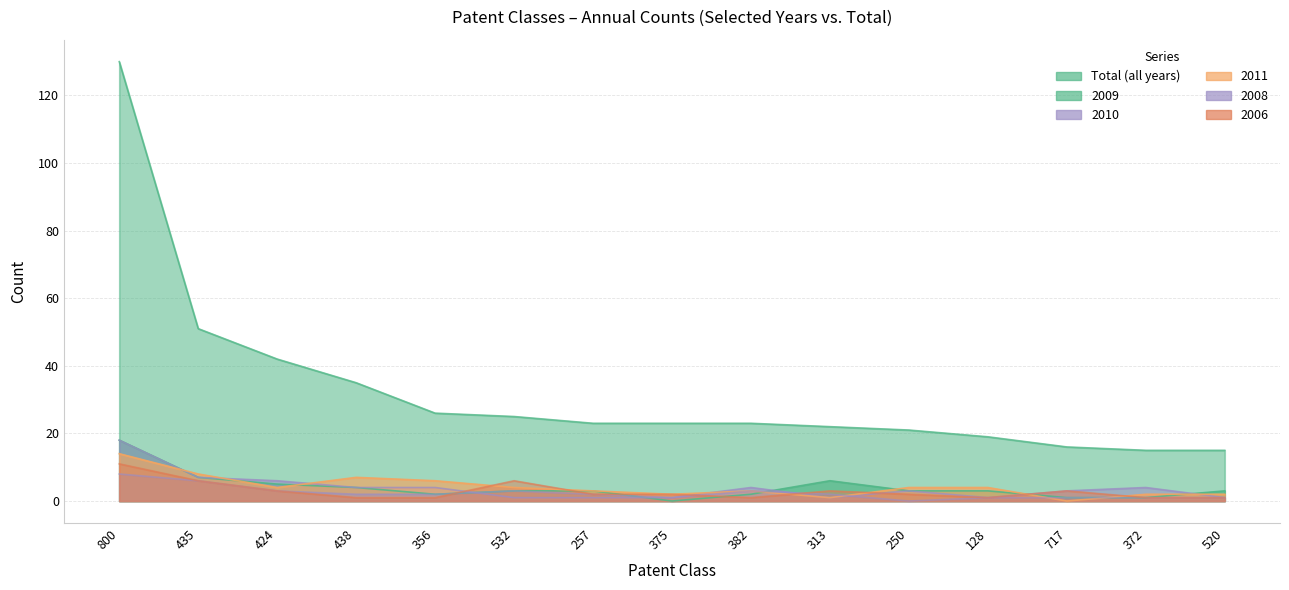

Reading left to right, what are all the values shown in this chart?

Total: 130	51	42	35	26	25	23	23	23	22	21	19	16	15	15
2011: 14	8	4	7	6	4	3	2	3	1	4	4	0	2	2
2010: 18	7	6	4	4	1	1	1	4	1	3	1	3	4	1
2009: 18	7	5	4	2	3	3	0	2	6	3	3	1	1	3
2006: 11	6	3	1	1	6	2	2	1	3	2	1	3	1	1
2008: 8	6	3	2	2	3	2	1	3	2	0	1	1	1	1